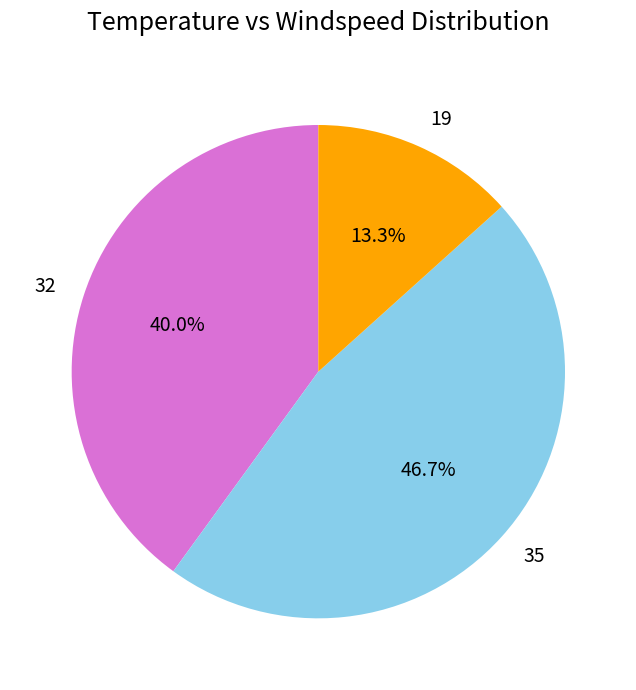

How many slices are in this pie chart?

3